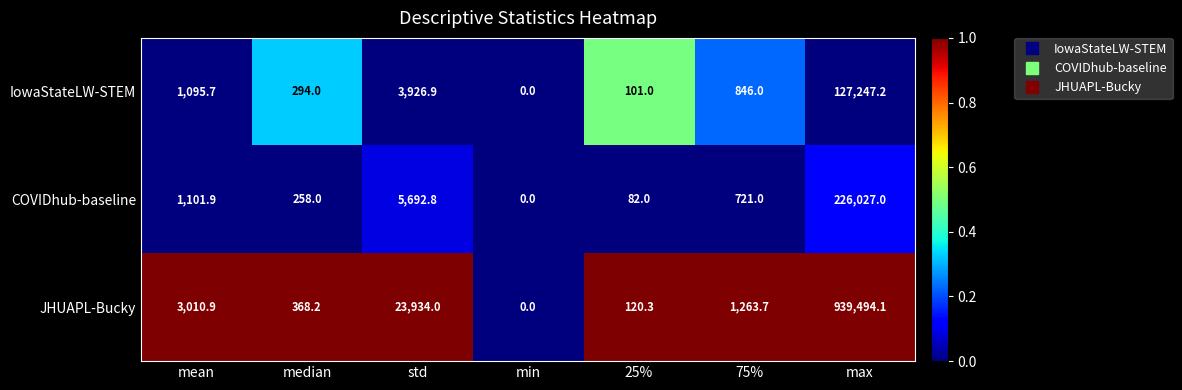

List the series in order of their peak value, lowest first.

IowaStateLW-STEM, COVIDhub-baseline, JHUAPL-Bucky